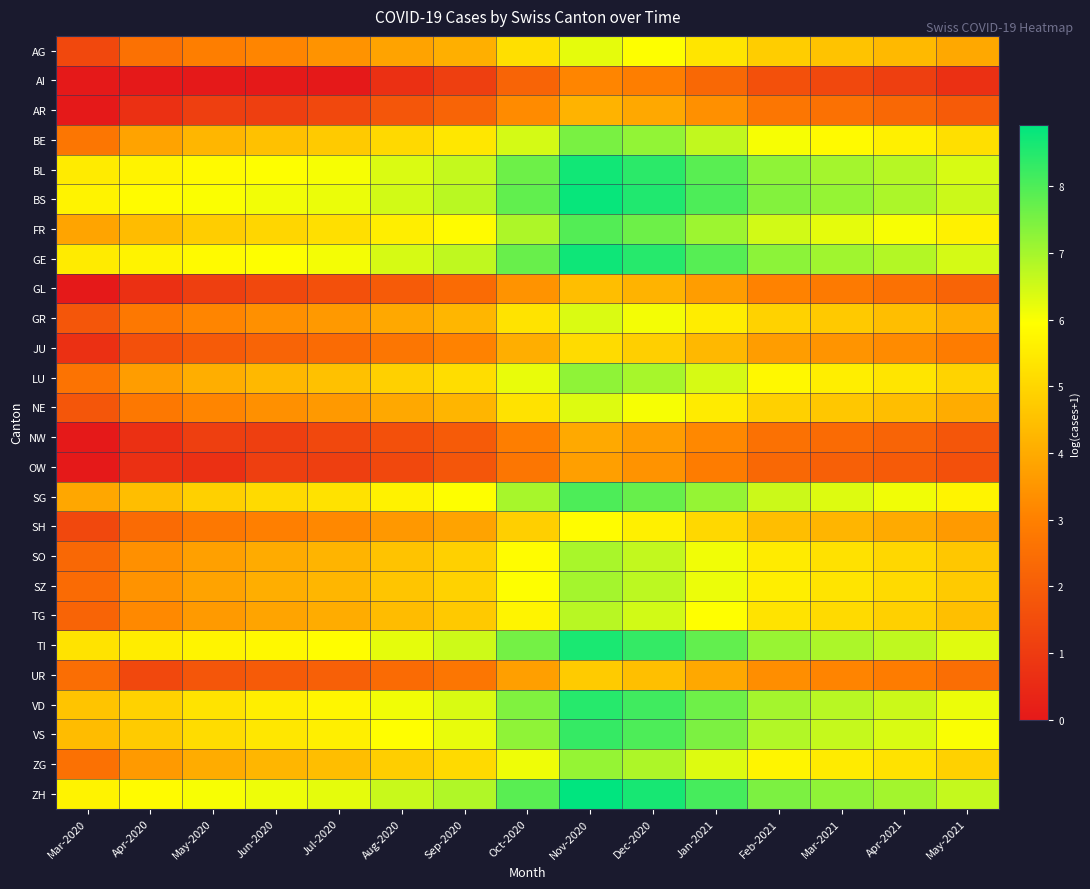

Count the number of categories in the chart.

15